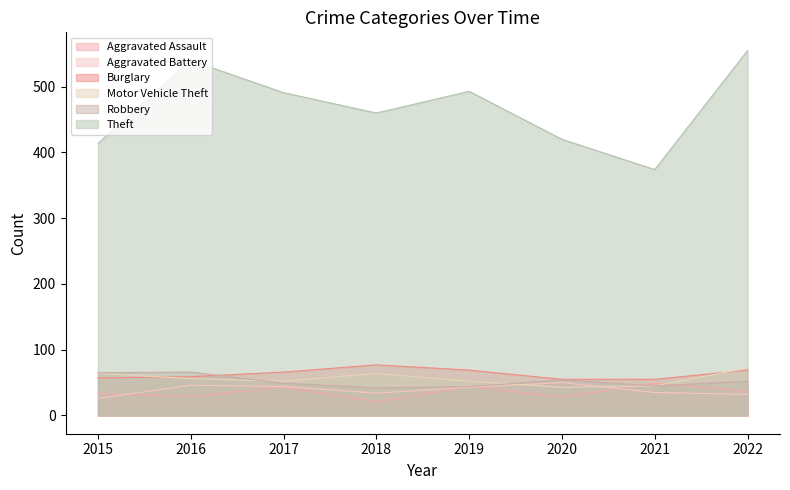

Which series has the largest total across all categories?

Theft